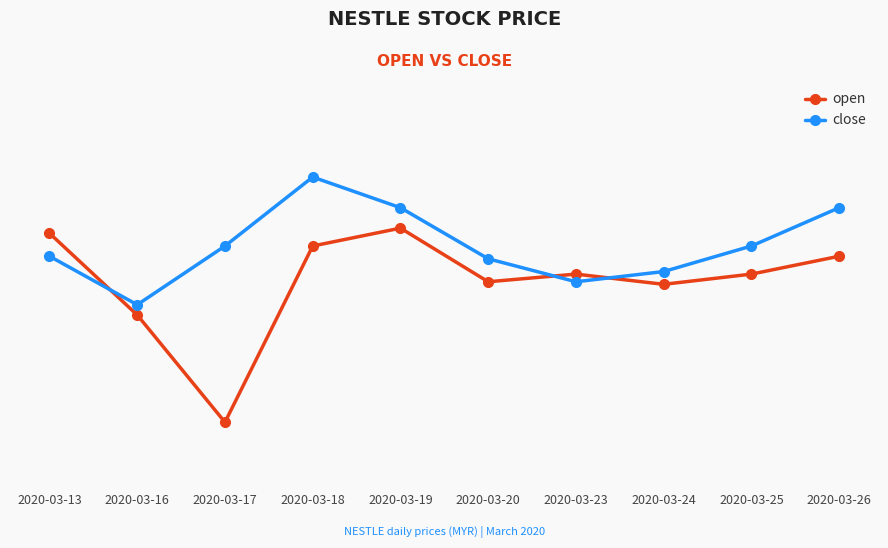

Reading left to right, list all the values displayed in this chart.

open: 136.0	132.8	128.6	135.5	136.2	134.1	134.4	134.0	134.4	135.1
close: 135.1	133.2	135.5	138.2	137.0	135.0	134.1	134.5	135.5	137.0